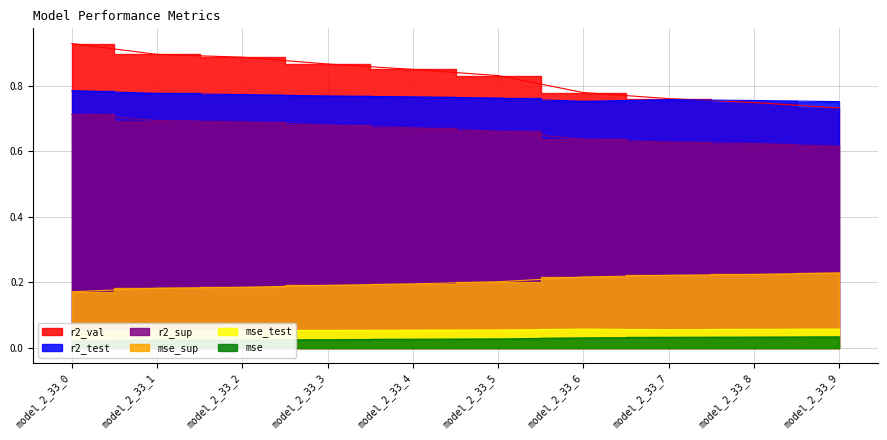

Which series has the largest range (max minus min)?

r2_val